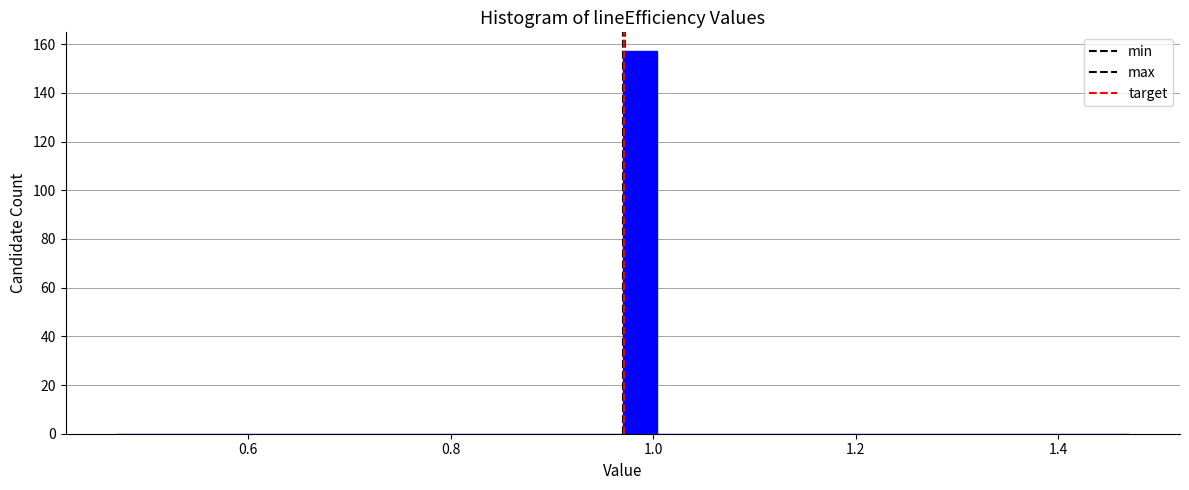

Around what value on the x-axis is the tallest bar? Give the approximate position of its centre, as read against the axis.

0.98